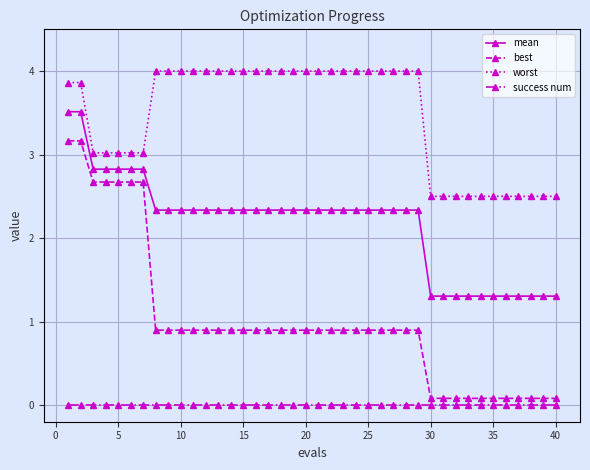

True or false: best and worst intersect in this chart.

False